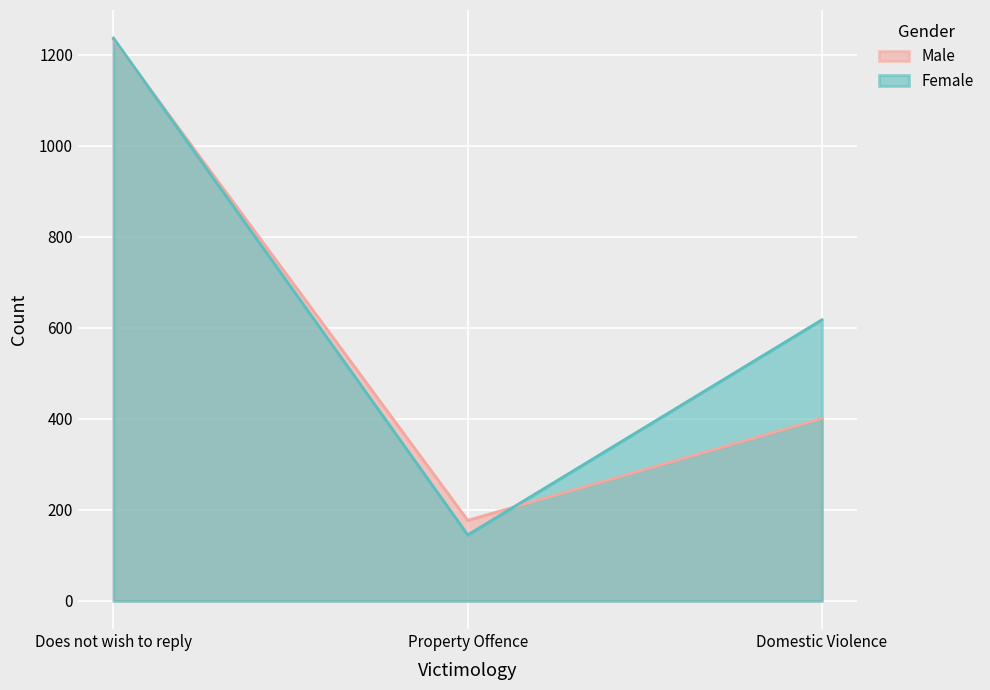

What position from the left is Does not wish to reply?

1